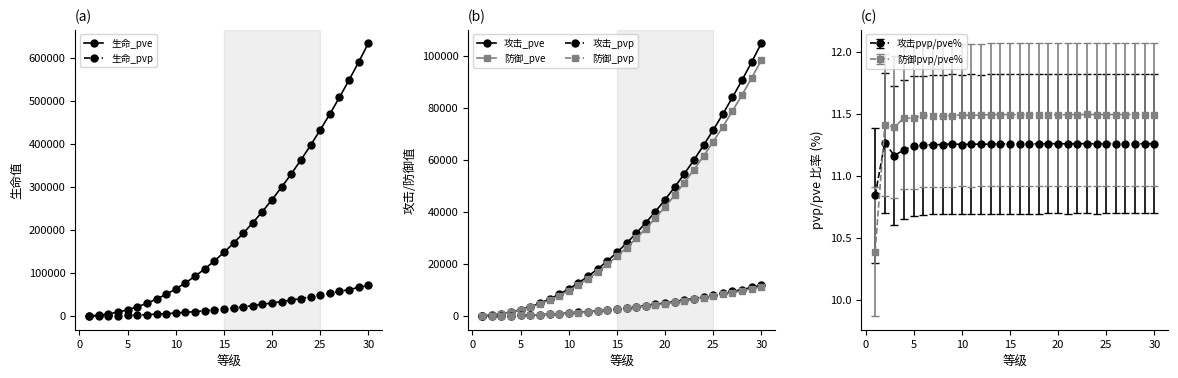

What are all the series names shown in the legend?

生命_pve, 生命_pvp, 攻击_pve, 防御_pve, 攻击_pvp, 防御_pvp